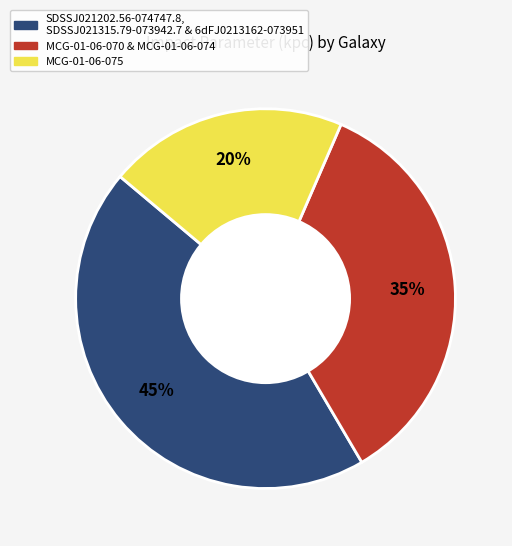

Is there any slice that represents more than half of the pie?

No